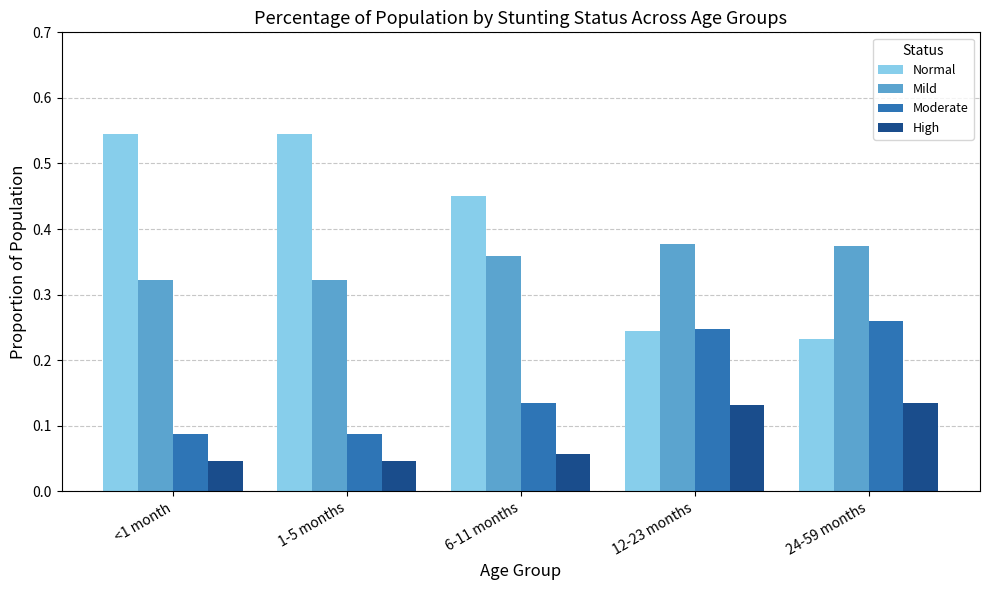

What is the sum of the Normal values at 6-11 months and <1 month?

1.0